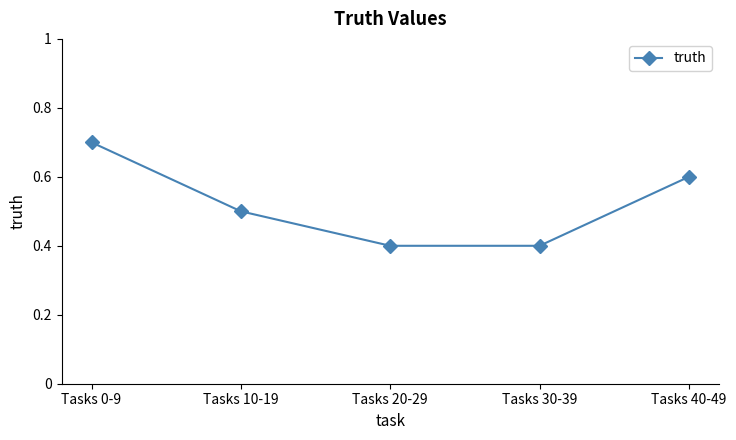

What position from the right is Tasks 20-29?

3